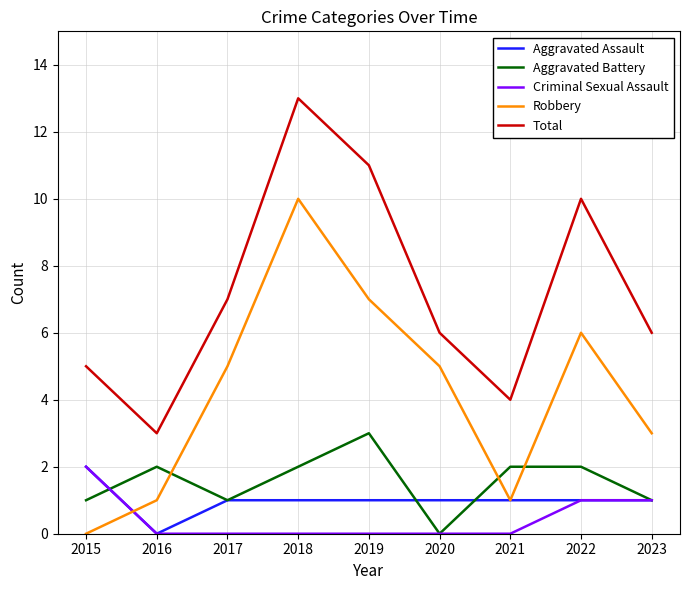

Is the value of Aggravated Battery at 2021 greater than the value of Aggravated Assault at 2017?

Yes